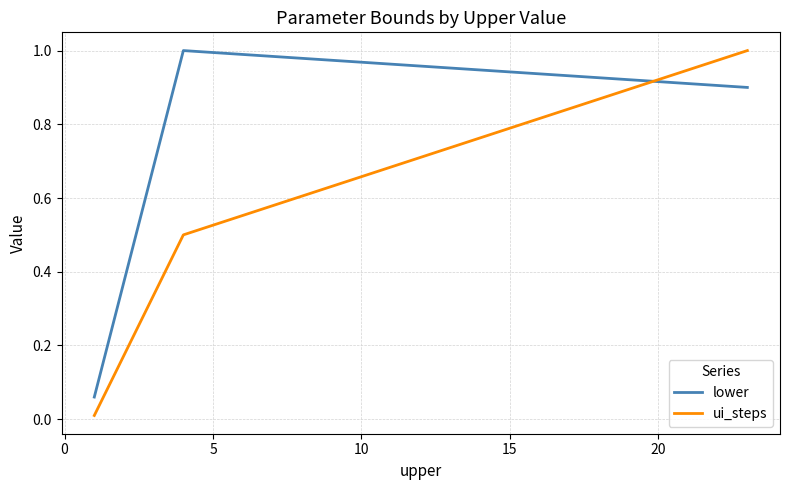

What is the average value of the lower series?

0.7